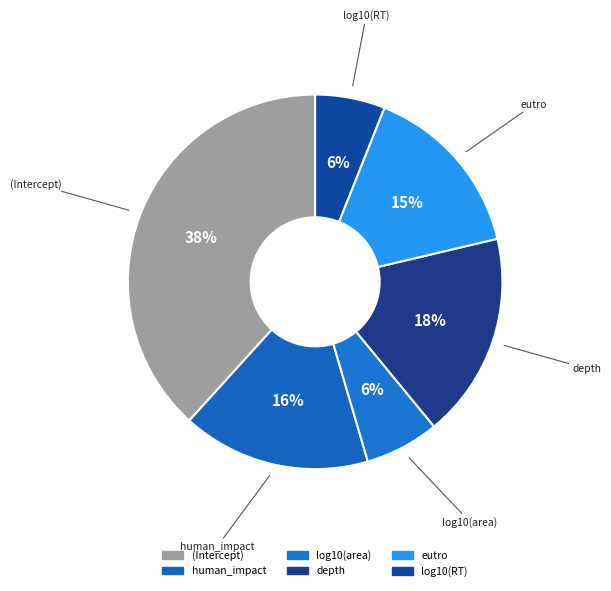

Is it true that (Intercept) is 38% of the pie?

True